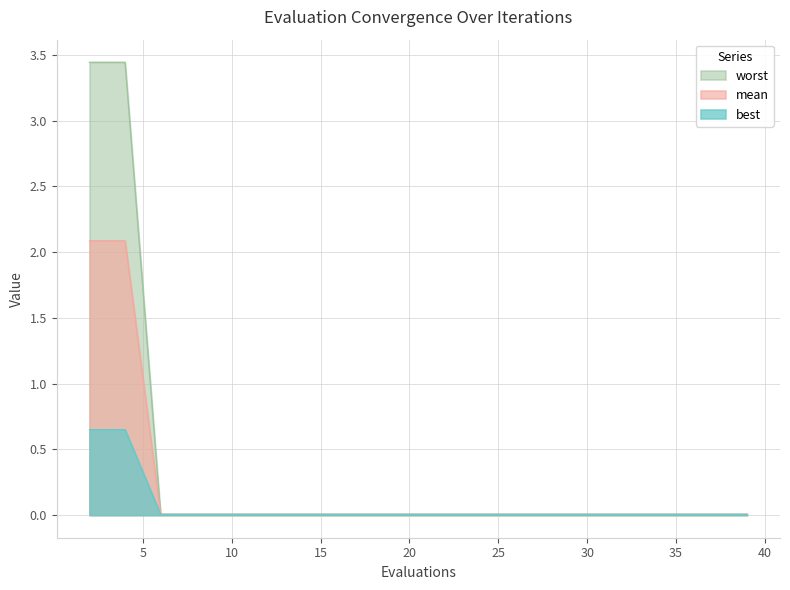

What is the difference between the maximum and minimum values in the mean series?

2.1